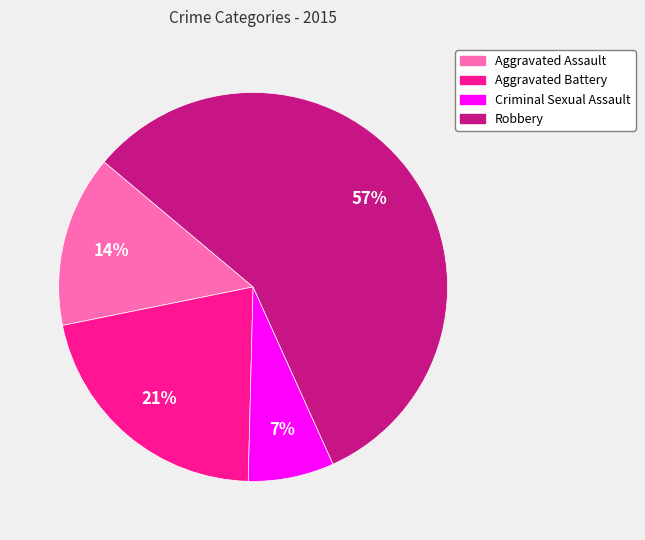

Which category has the smallest portion of the pie?

Criminal Sexual Assault